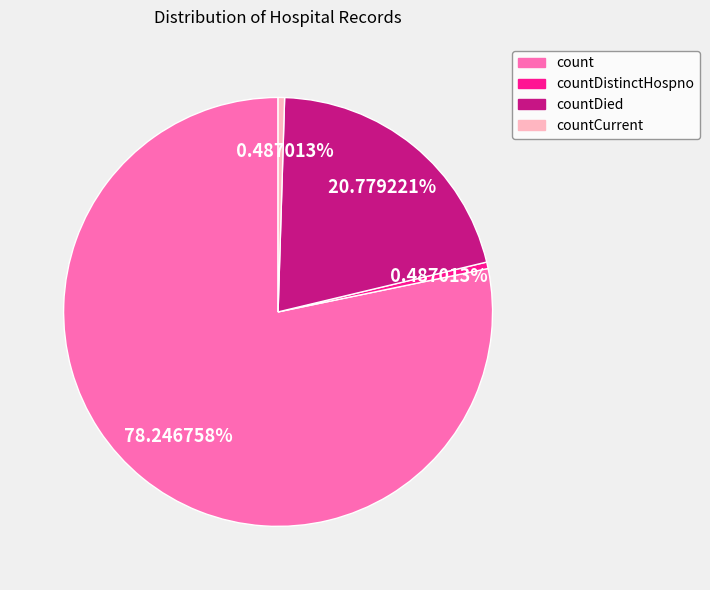

Does any single category account for the majority?

Yes